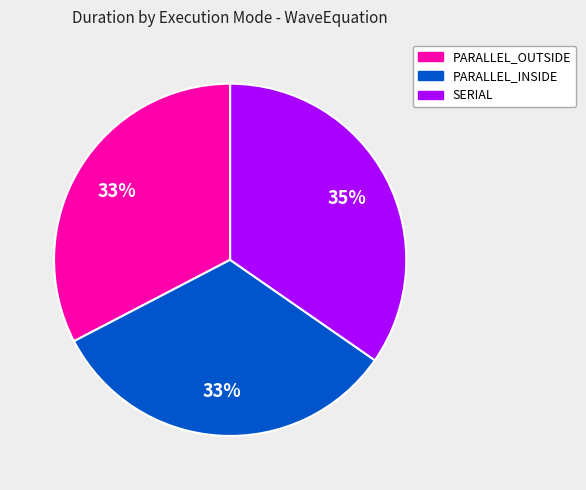

Which slice is the largest?

SERIAL